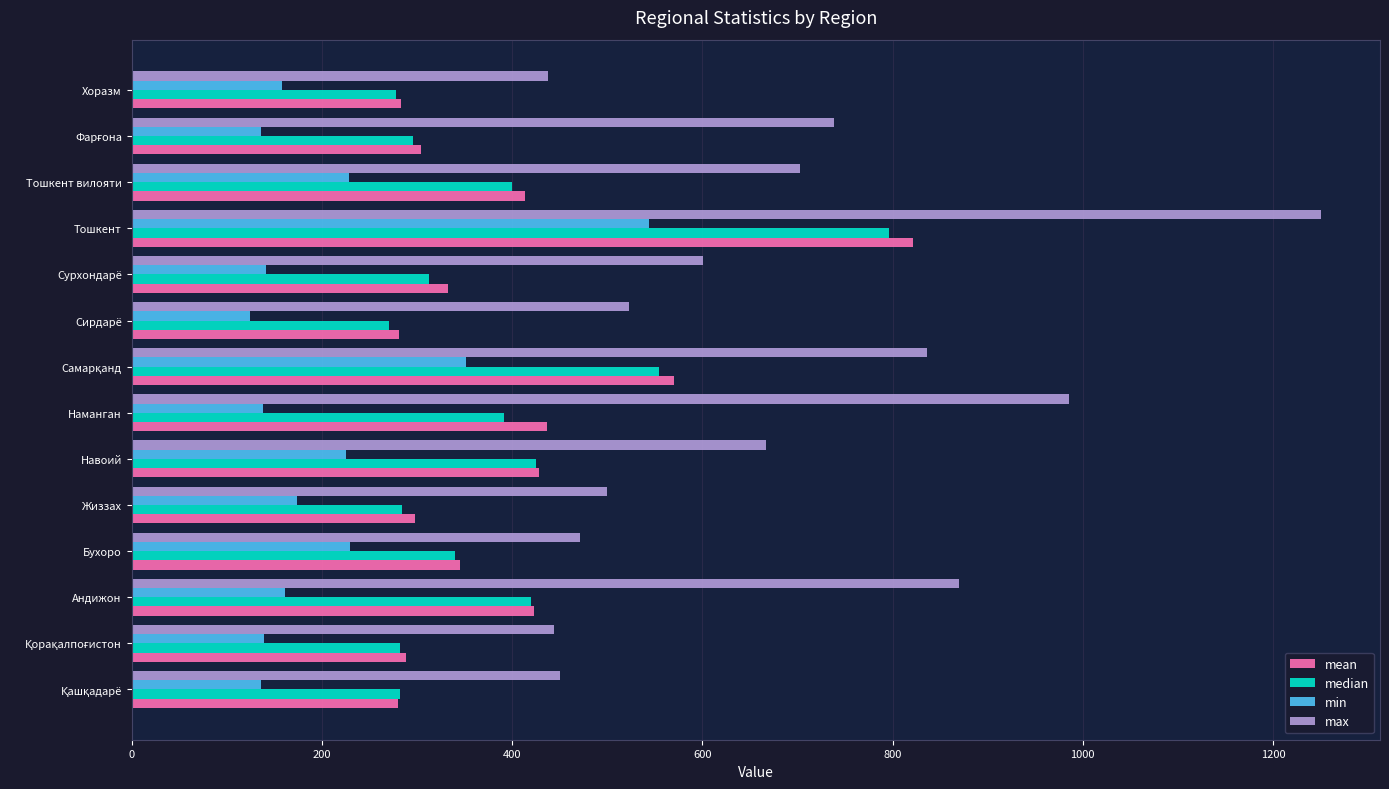

What is the minimum value for max?

437.5